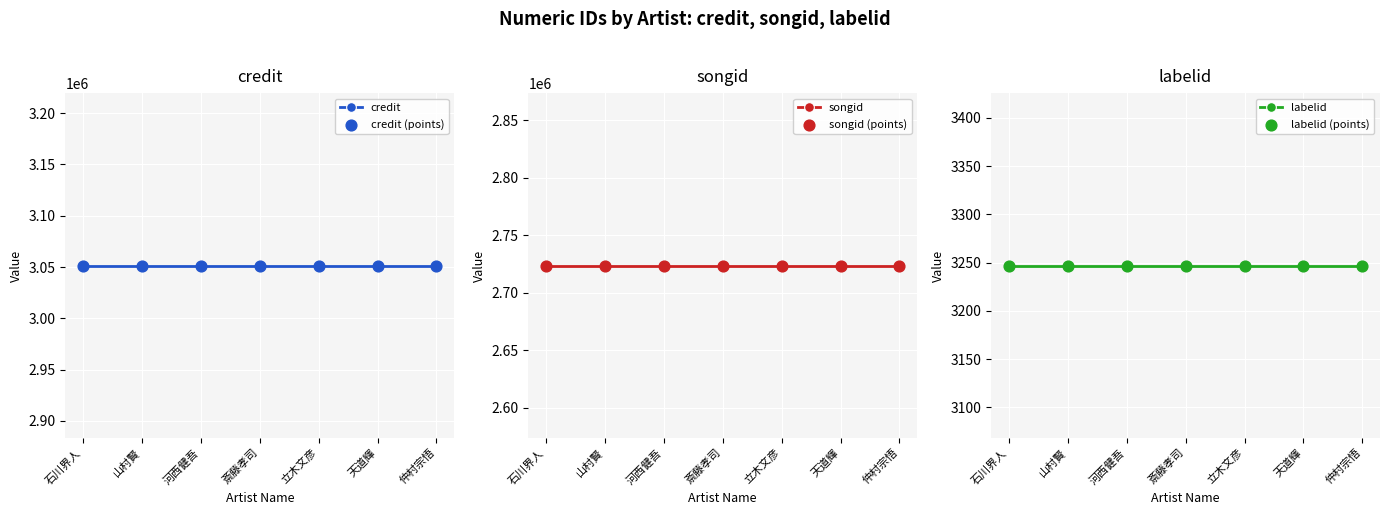

Which series contains the highest Y value?

credit